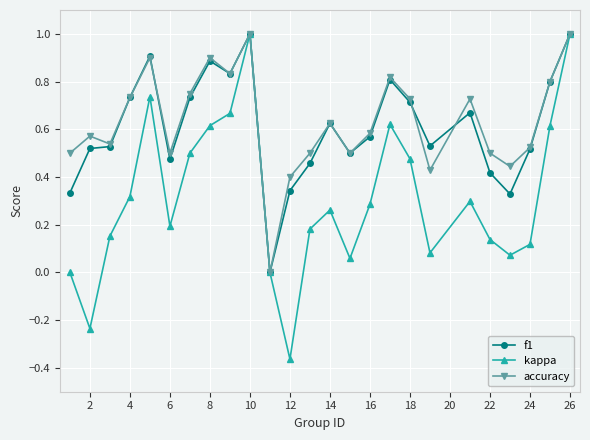

What is the highest value of the f1 series?

1.0